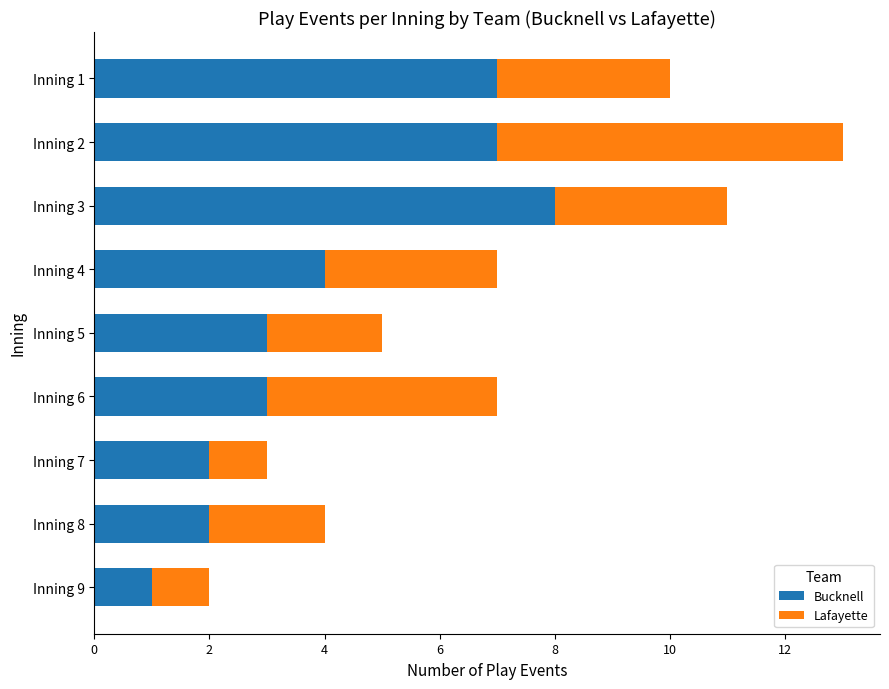

Count the number of data series in this chart.

2